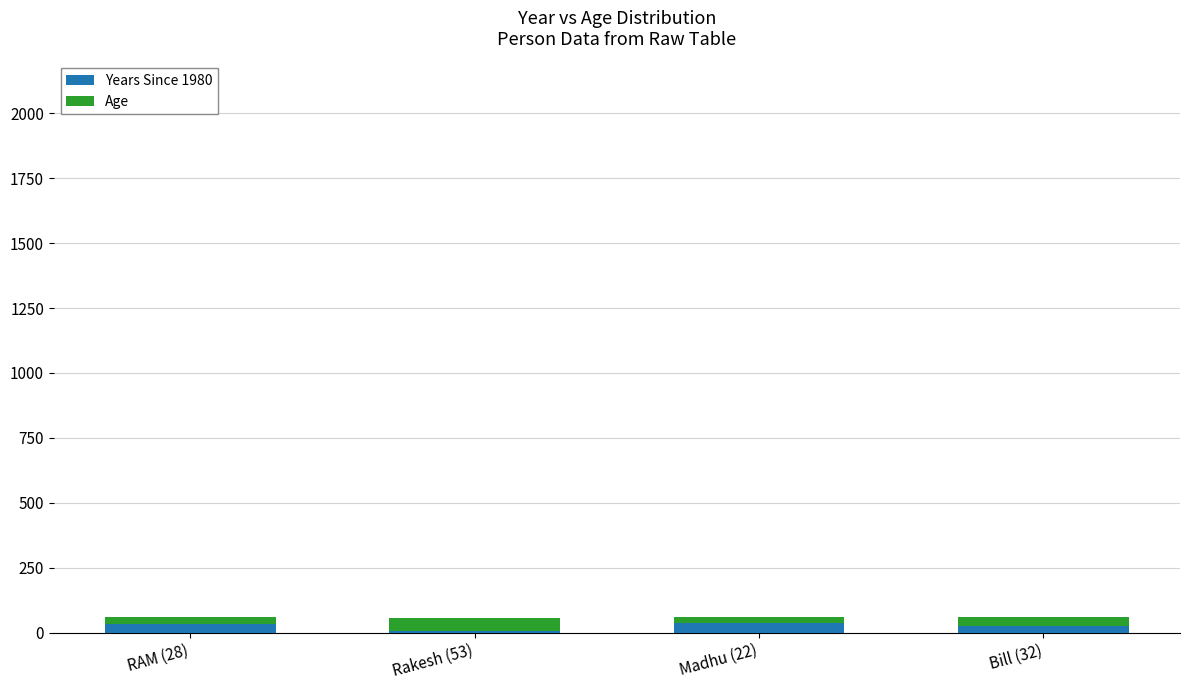

True or false: Years Since 1980 has a value of 5 at Rakesh (53).

True